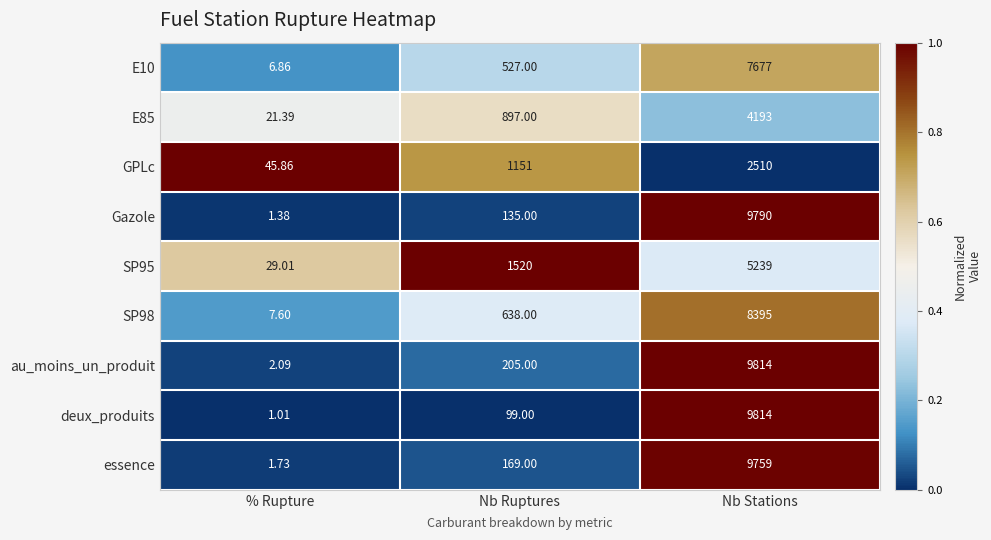

Rank the categories by GPLc value from lowest to highest.

% Rupture, Nb Ruptures, Nb Stations